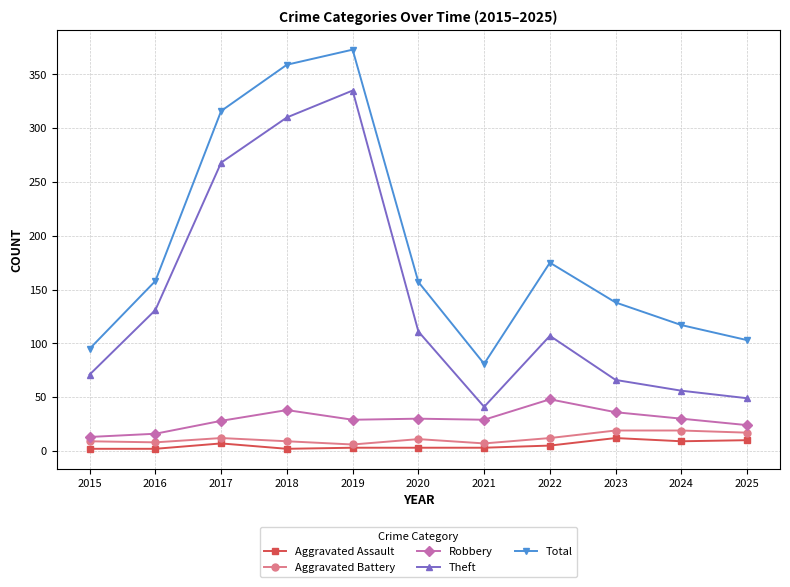

How many lines are shown in the chart?

5